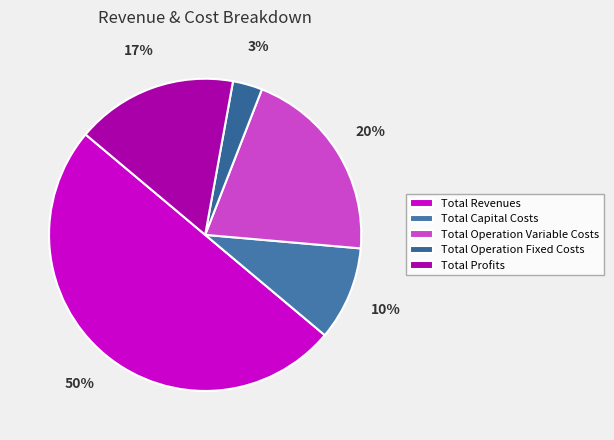

Rank the categories by value from lowest to highest.

Total Operation Fixed Costs, Total Capital Costs, Total Profits, Total Operation Variable Costs, Total Revenues